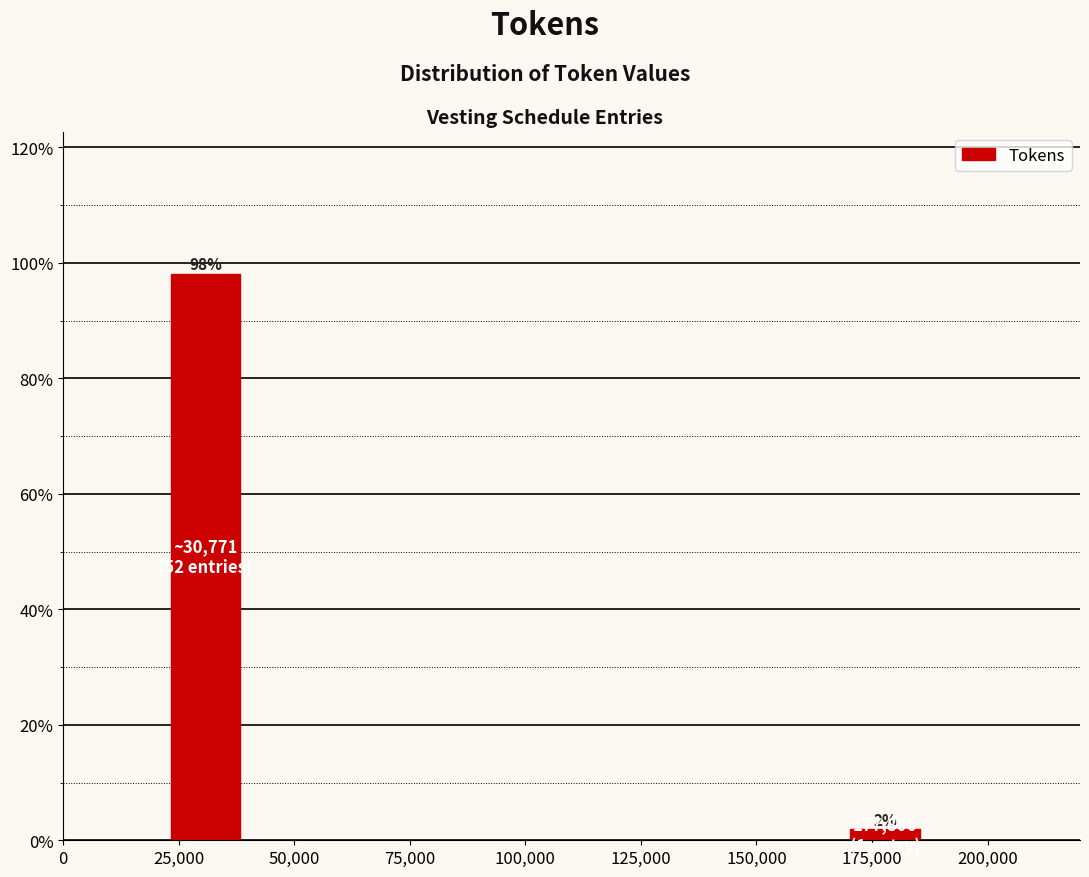

The chart shows a value of 61.2 at 25,000. True or false?

False